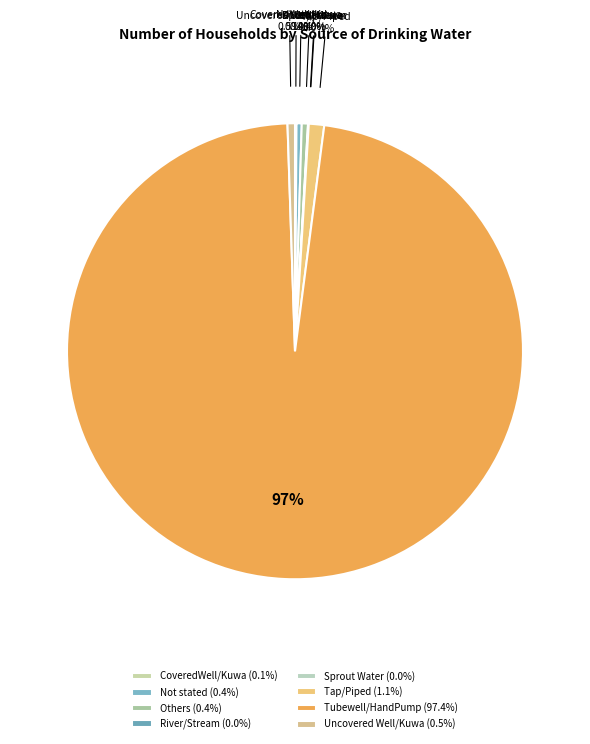

To the nearest percent, what portion does Uncovered Well/Kuwa represent?

1%